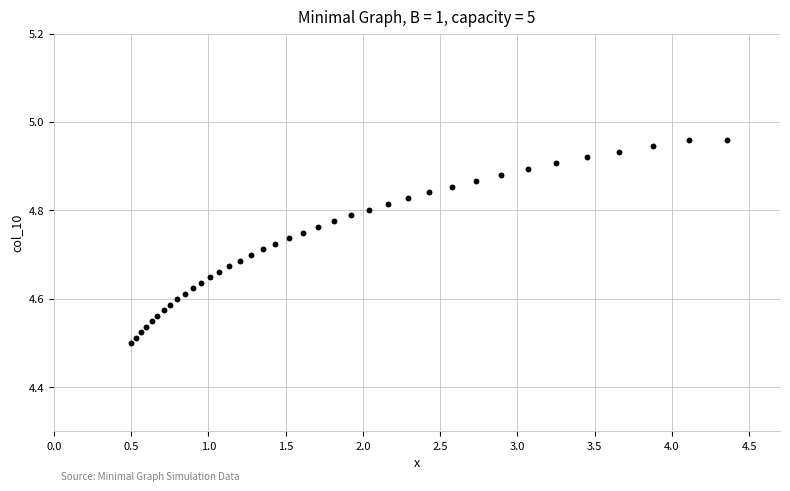

What is the range of X values (max minus min)?

3.9